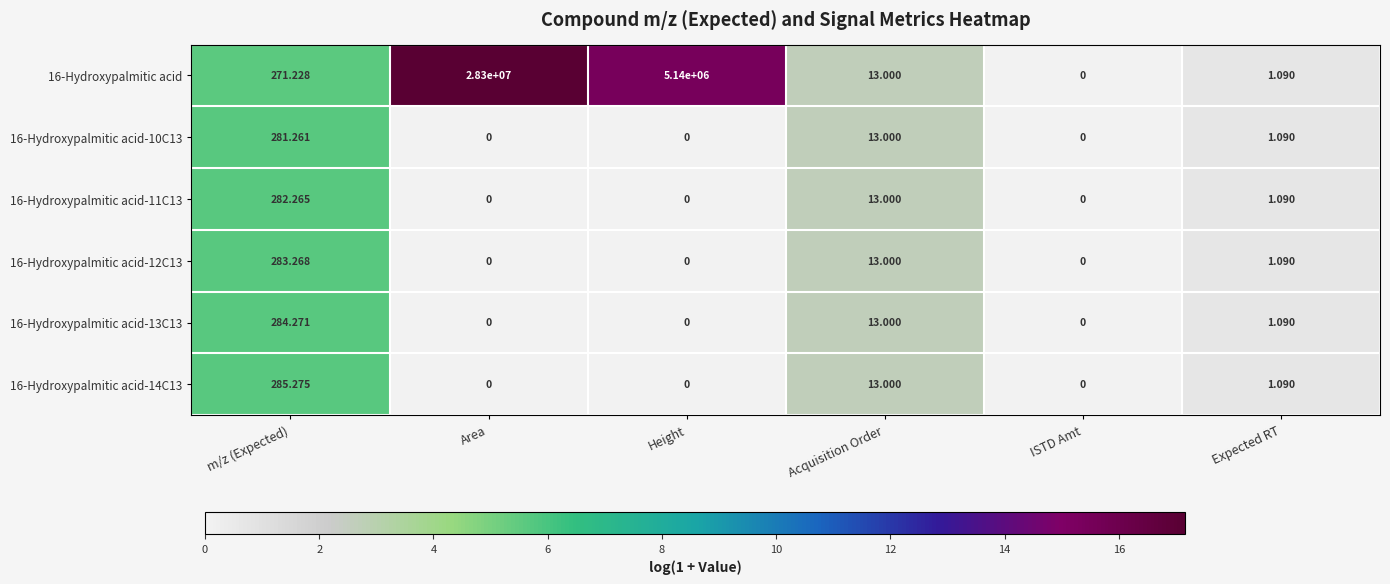

Count the number of categories in the chart.

6